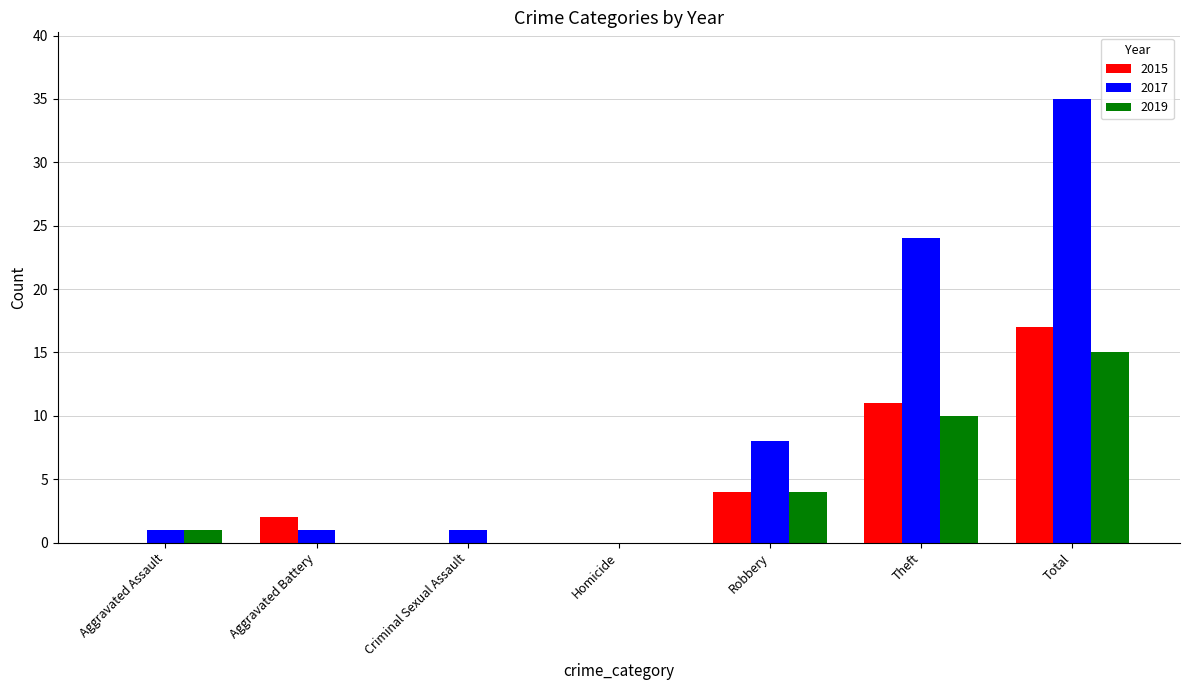

Which series has the largest total across all categories?

2017